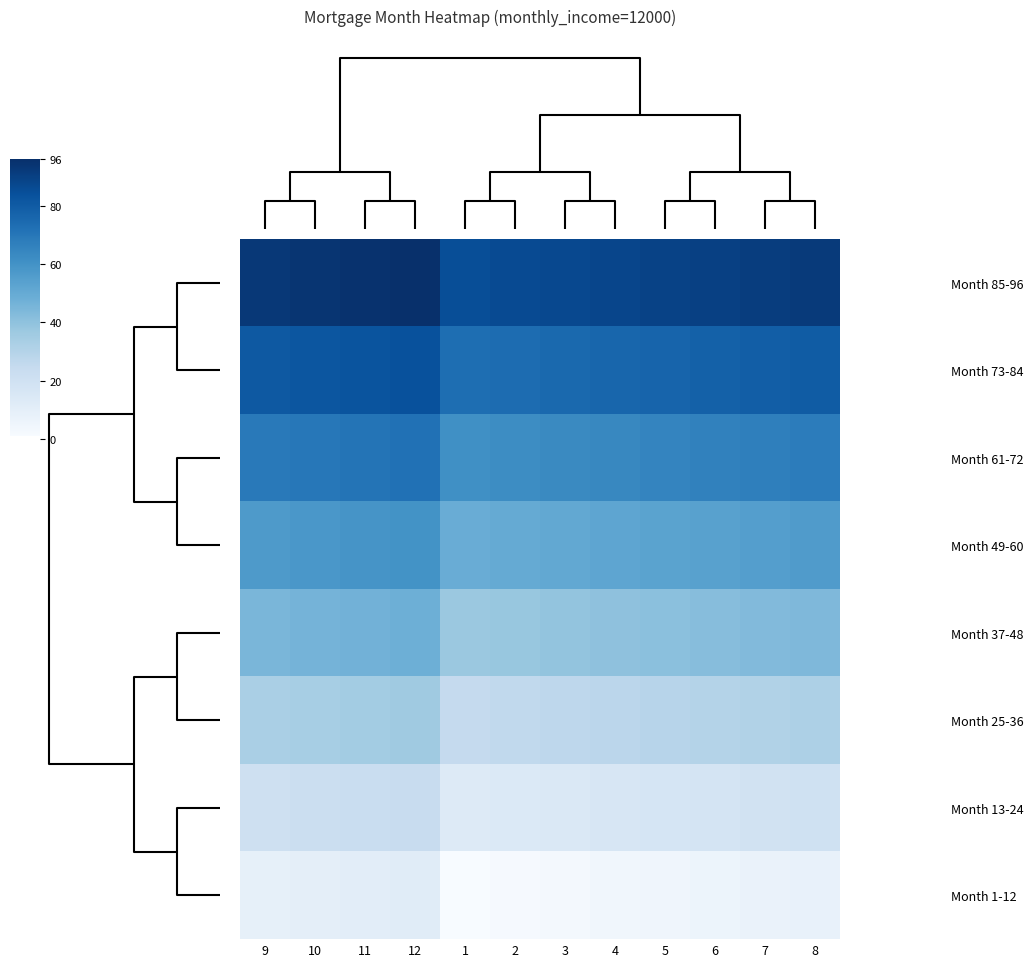

At how many categories does at least one series exceed 40?

12